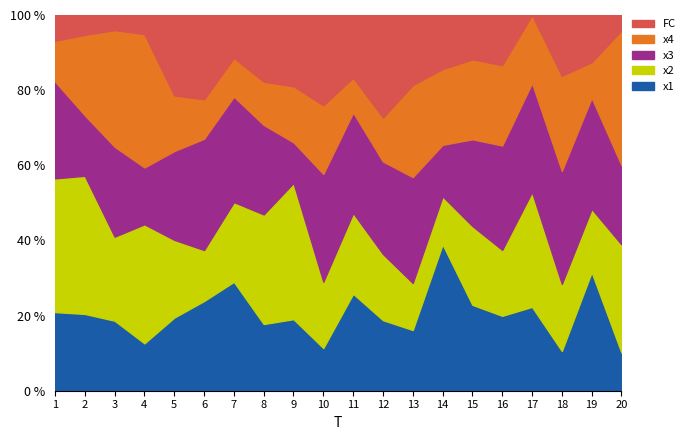

How many categories are shown in the chart?

20